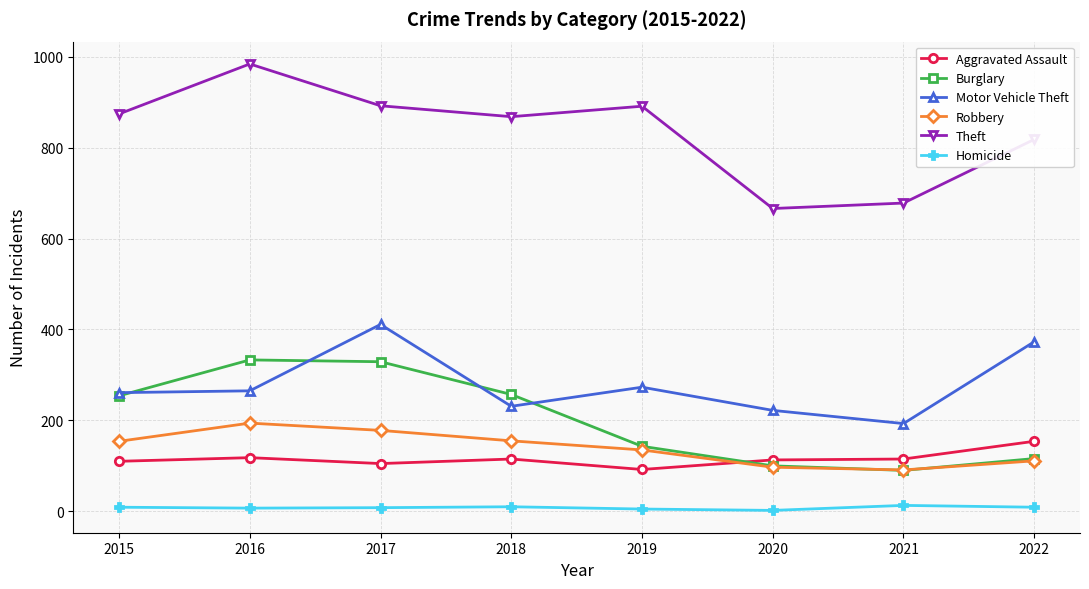

True or false: Robbery and Aggravated Assault cross at least once.

True